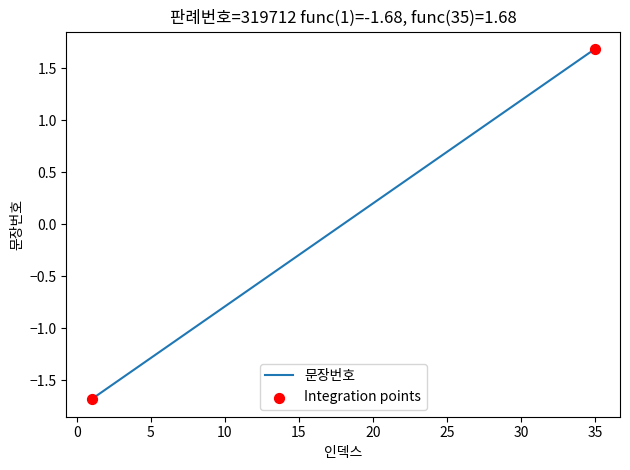

What is the difference between the maximum and minimum values?

3.4